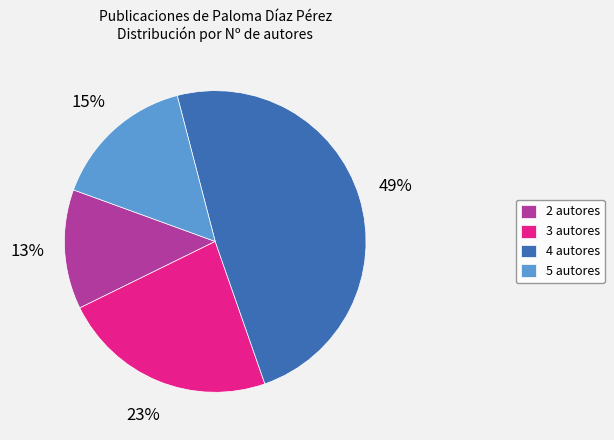

To the nearest percent, what is the combined percentage of 4 autores and 3 autores?

72%